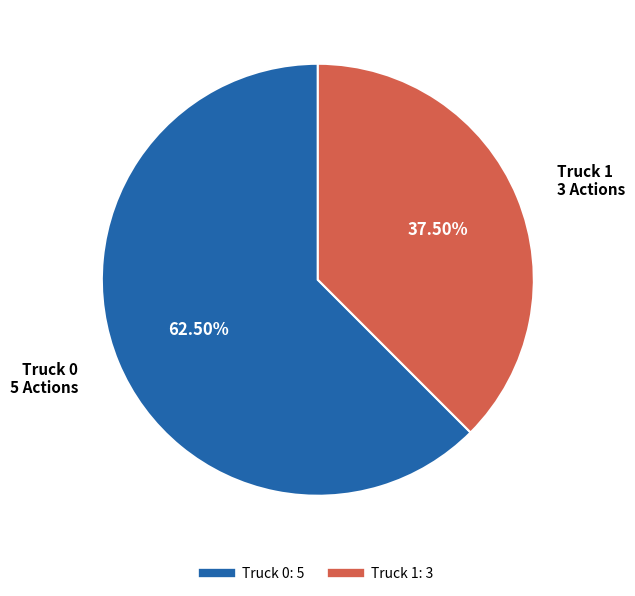

To the nearest percent, what is the average slice percentage?

50%